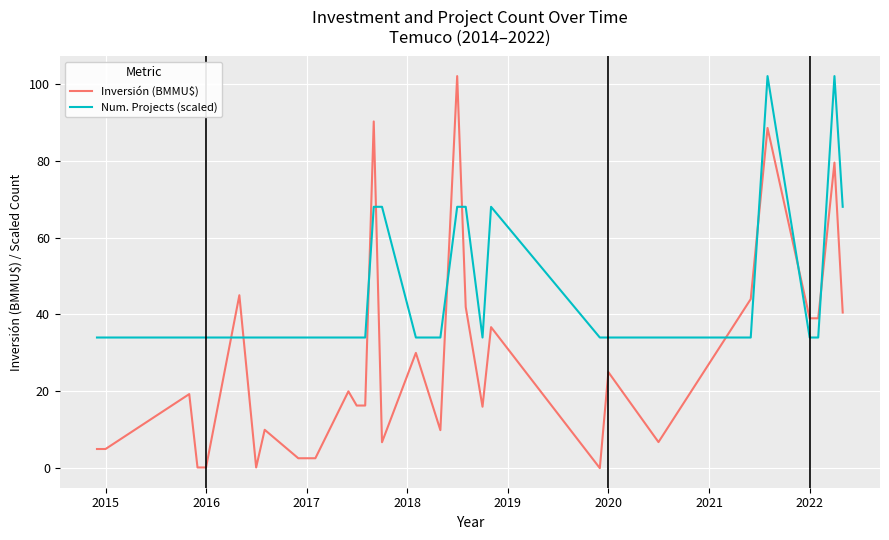

True or false: Num. Projects (scaled) has more than 2 points higher than both neighbors.

True